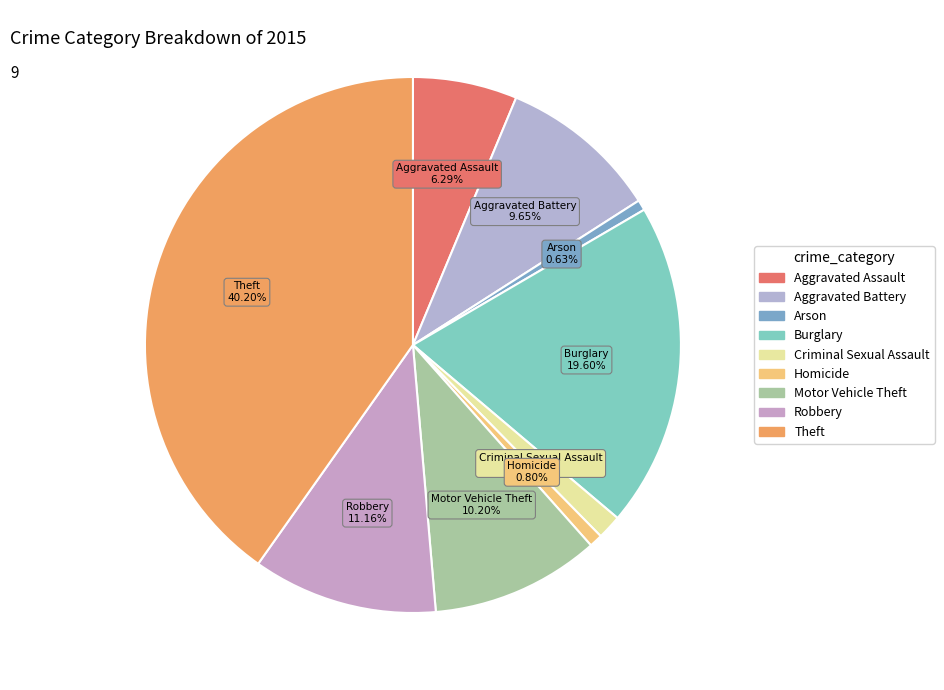

What is the largest slice in the pie chart?

Theft